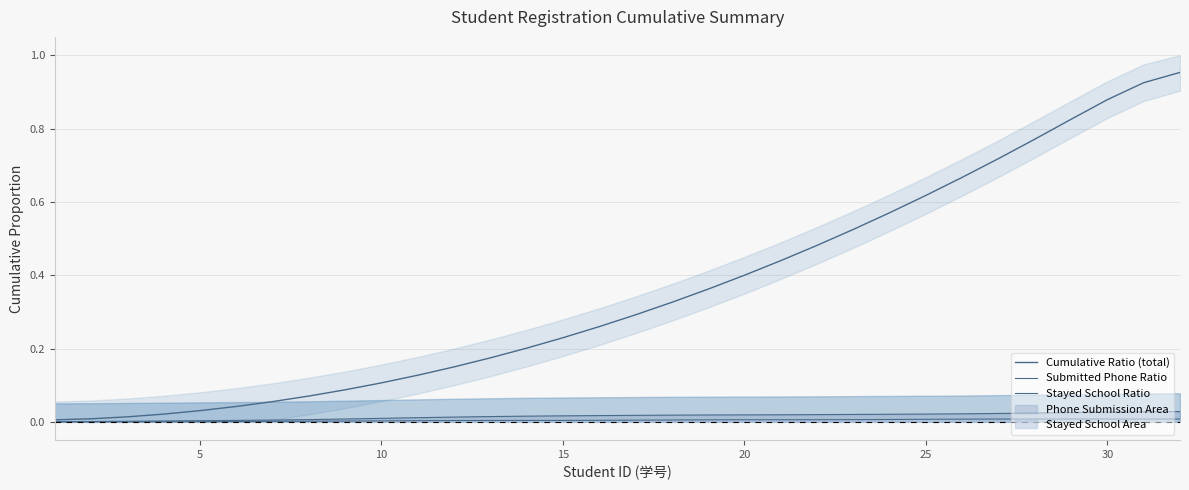

True or false: Cumulative Ratio (total) and Stayed School Ratio intersect in this chart.

False